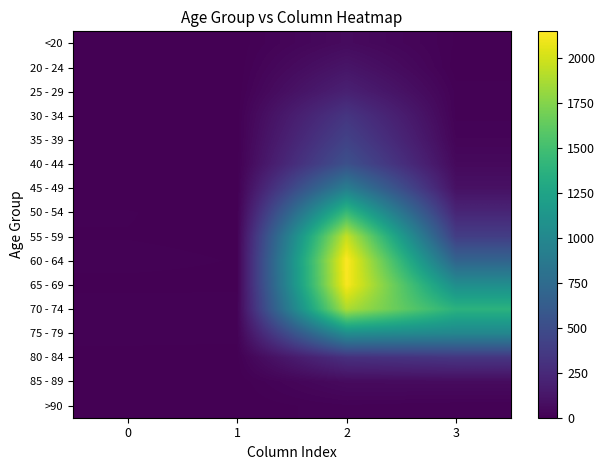

At 3, list the series in order from smallest to largest.

20 - 24, <20, >90, 25 - 29, 30 - 34, 35 - 39, 40 - 44, 85 - 89, 45 - 49, 50 - 54, 80 - 84, 55 - 59, 60 - 64, 75 - 79, 65 - 69, 70 - 74